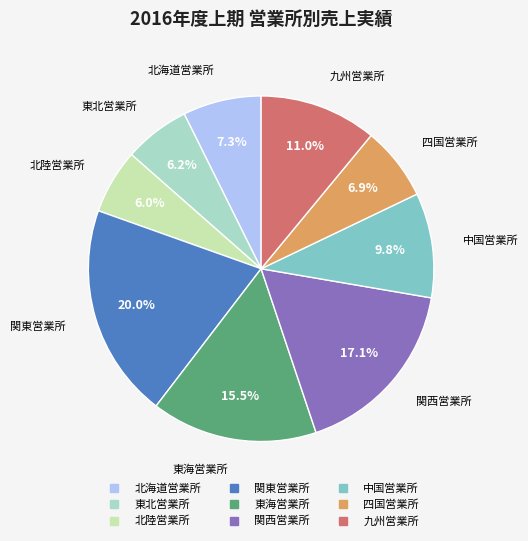

To the nearest percent, what is the combined percentage of 中国営業所 and 北陸営業所?

16%